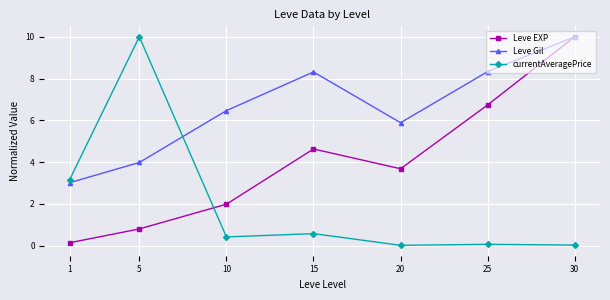

Where is the first local maximum for Leve EXP?

15